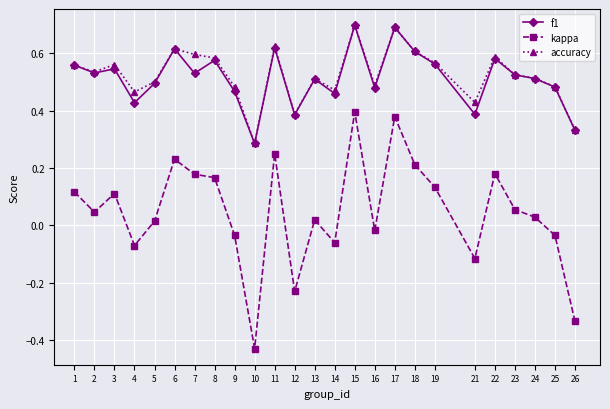

In kappa, how many points are higher than both neighbors (excluding endpoints)?

7